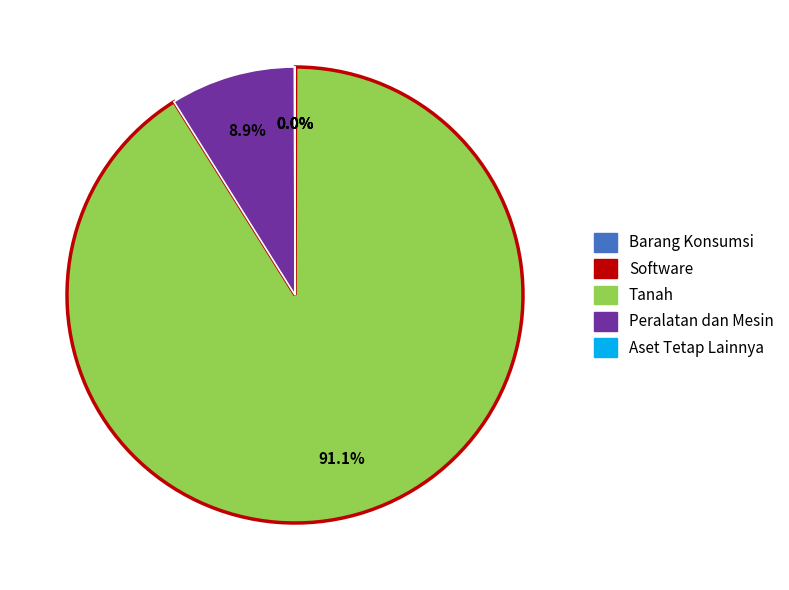

Approximately how many times larger is the value at Peralatan dan Mesin compared to Tanah?

0.1